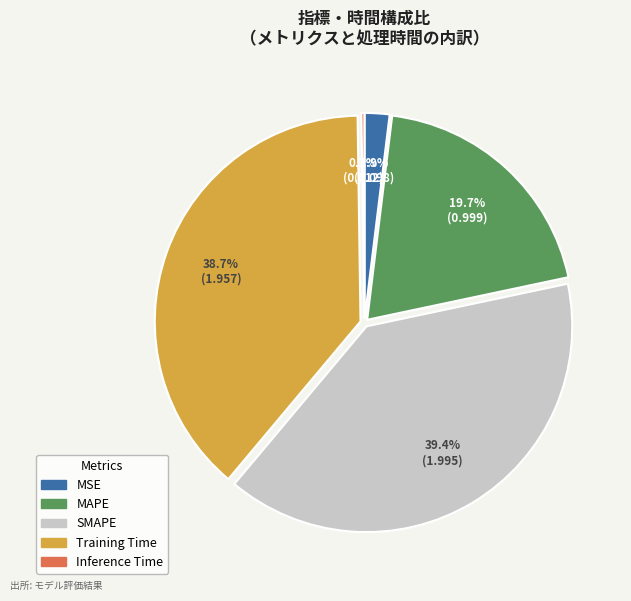

To the nearest percent, what is the difference between the largest and smallest slice percentages?

39%